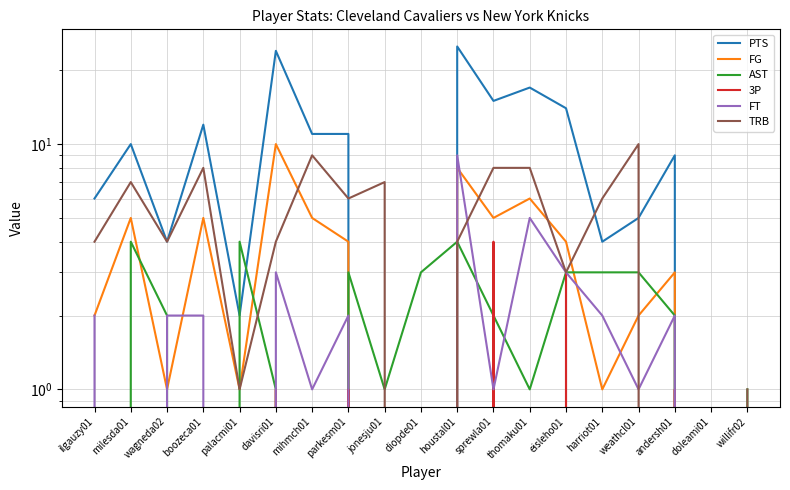

What is the sum of the TRB values at wagneda02 and thomaku01?

12